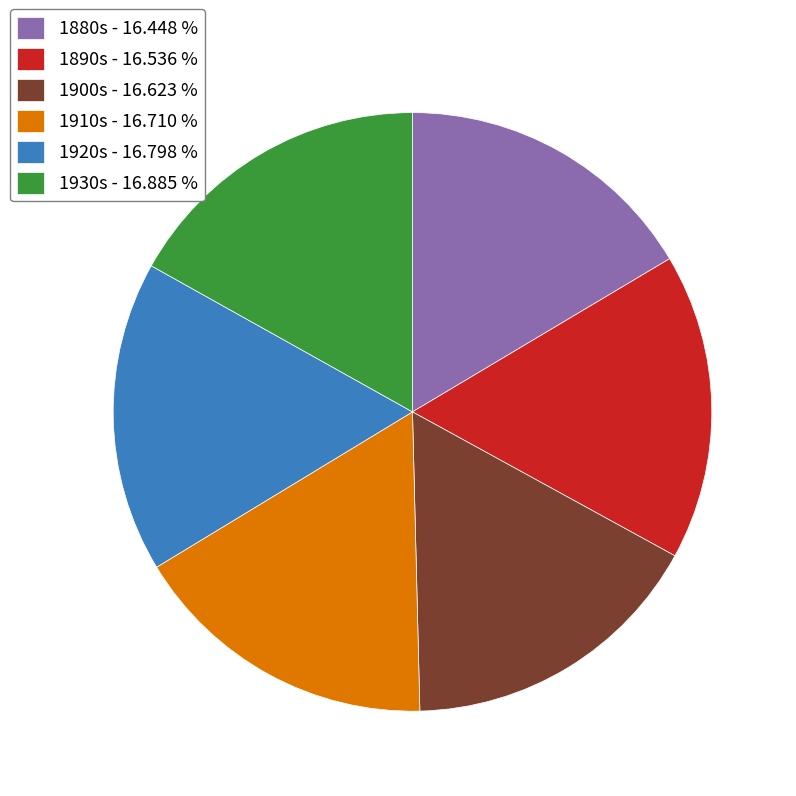

Is the sum of 1910s - 16.710 % and 1930s - 16.885 % greater than half?

No